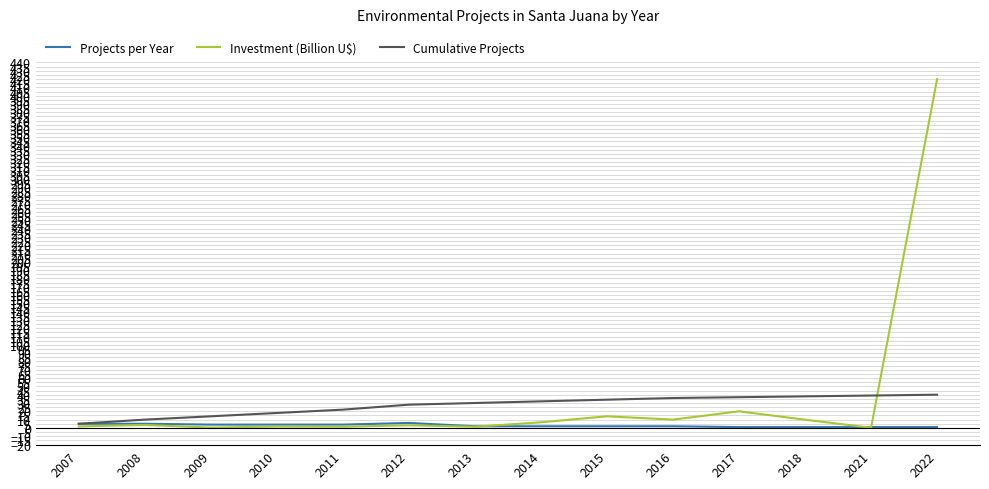

The value of Cumulative Projects at 2012 is 28.0. True or false?

True